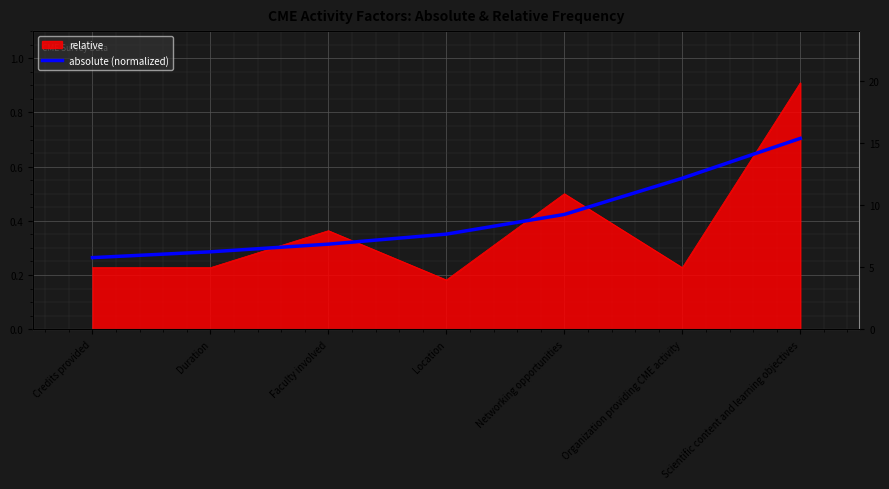

What is the label of the 7th point from the right?

Credits provided